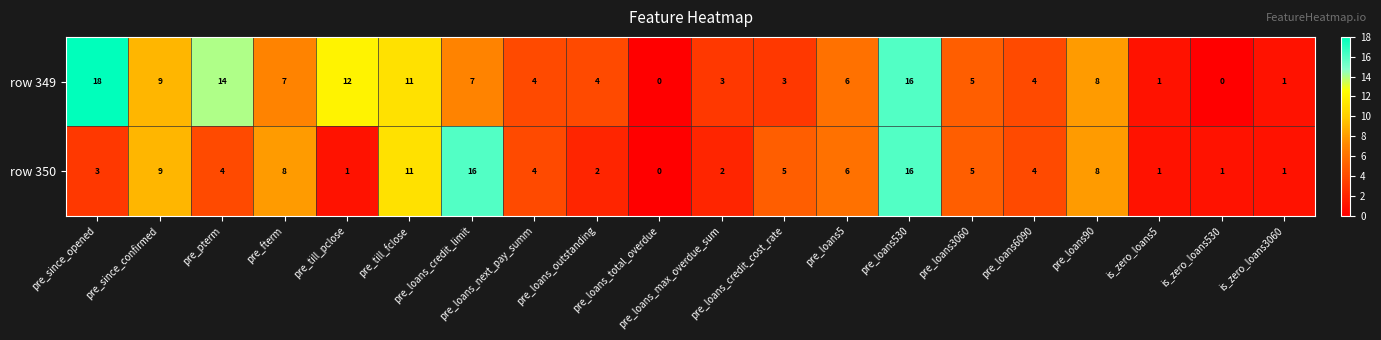

At how many categories does at least one series exceed 7?

9